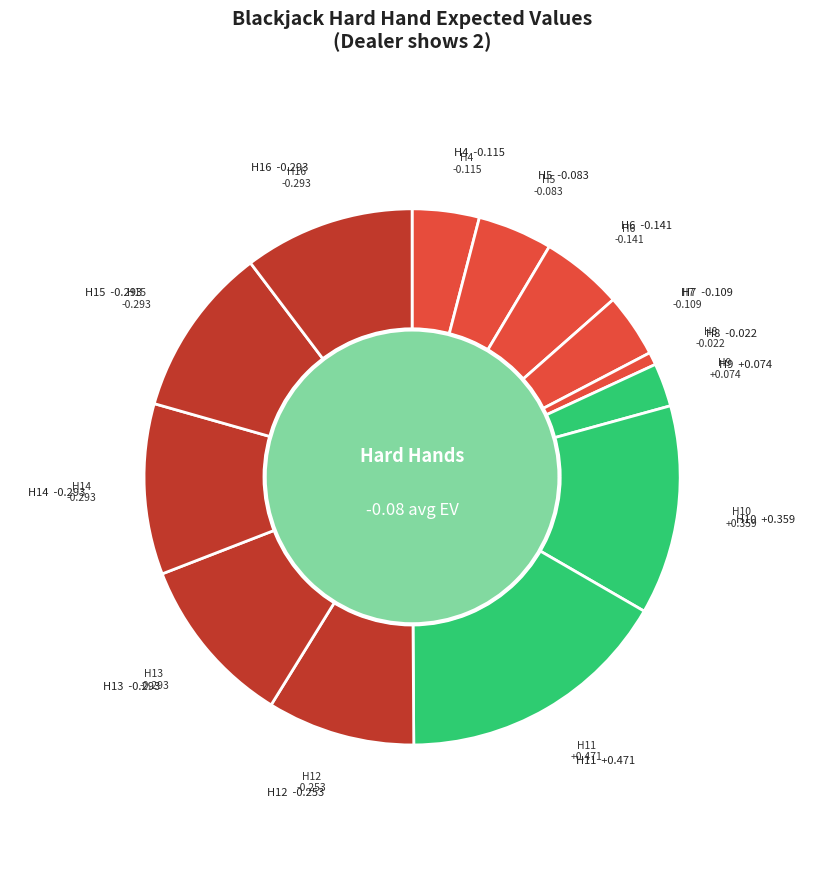

What is the largest slice in the pie chart?

Hard 11